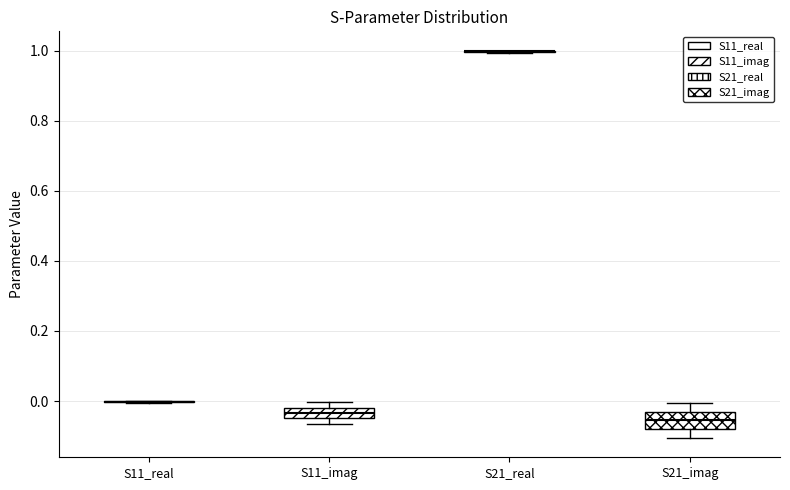

Where is the lower edge of the box for S21_imag on the y-axis? The values are not printed on the chart, so give them approximately, as read against the axis.

-0.08